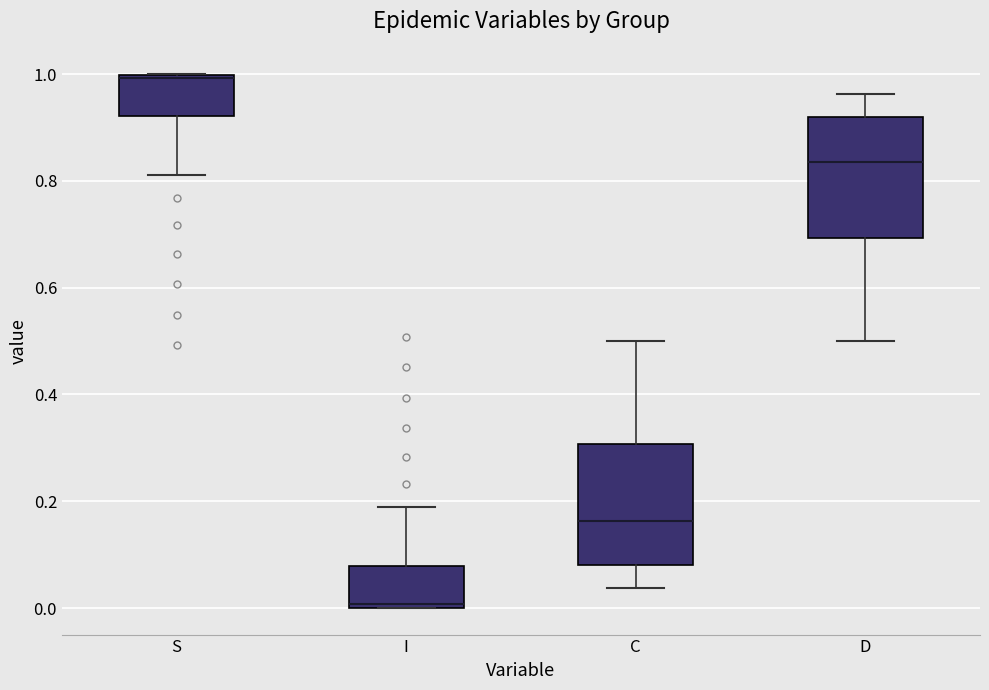

Where is the upper edge of the box for D on the y-axis? The values are not printed on the chart, so give them approximately, as read against the axis.

0.92